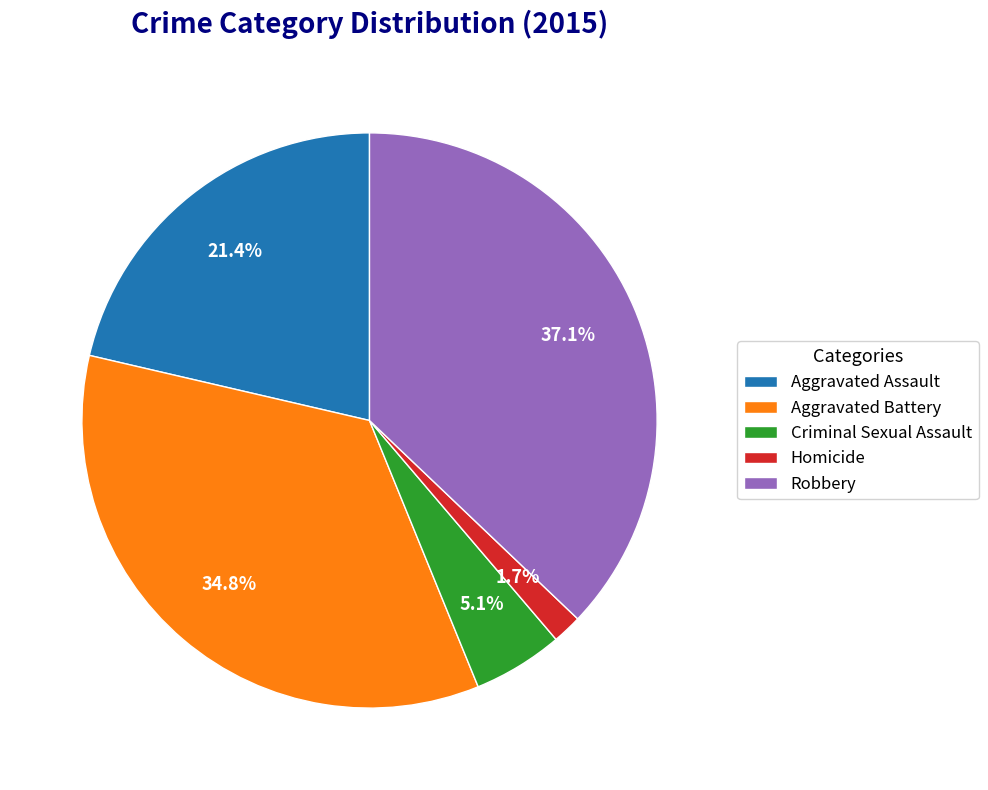

Do Homicide and Robbery together represent more than half of the pie?

No